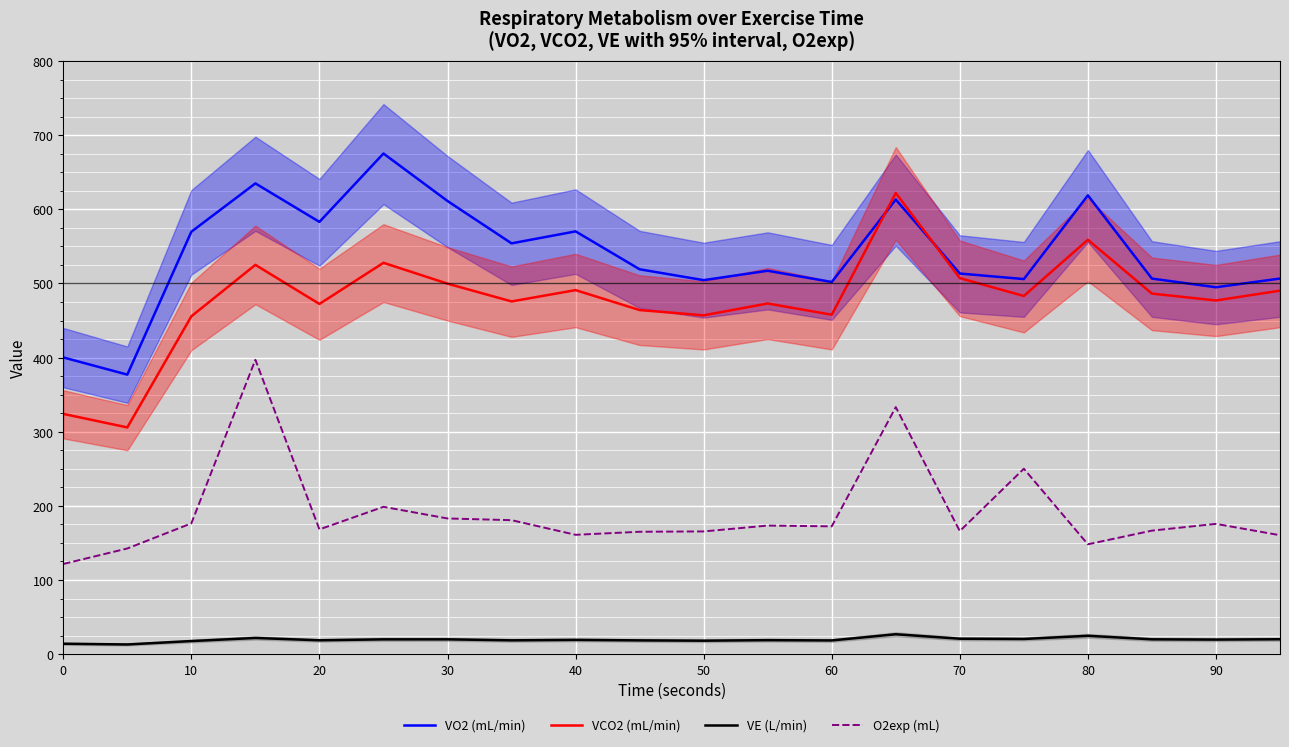

What is the highest value of the VCO2 (mL/min) series?

622.1